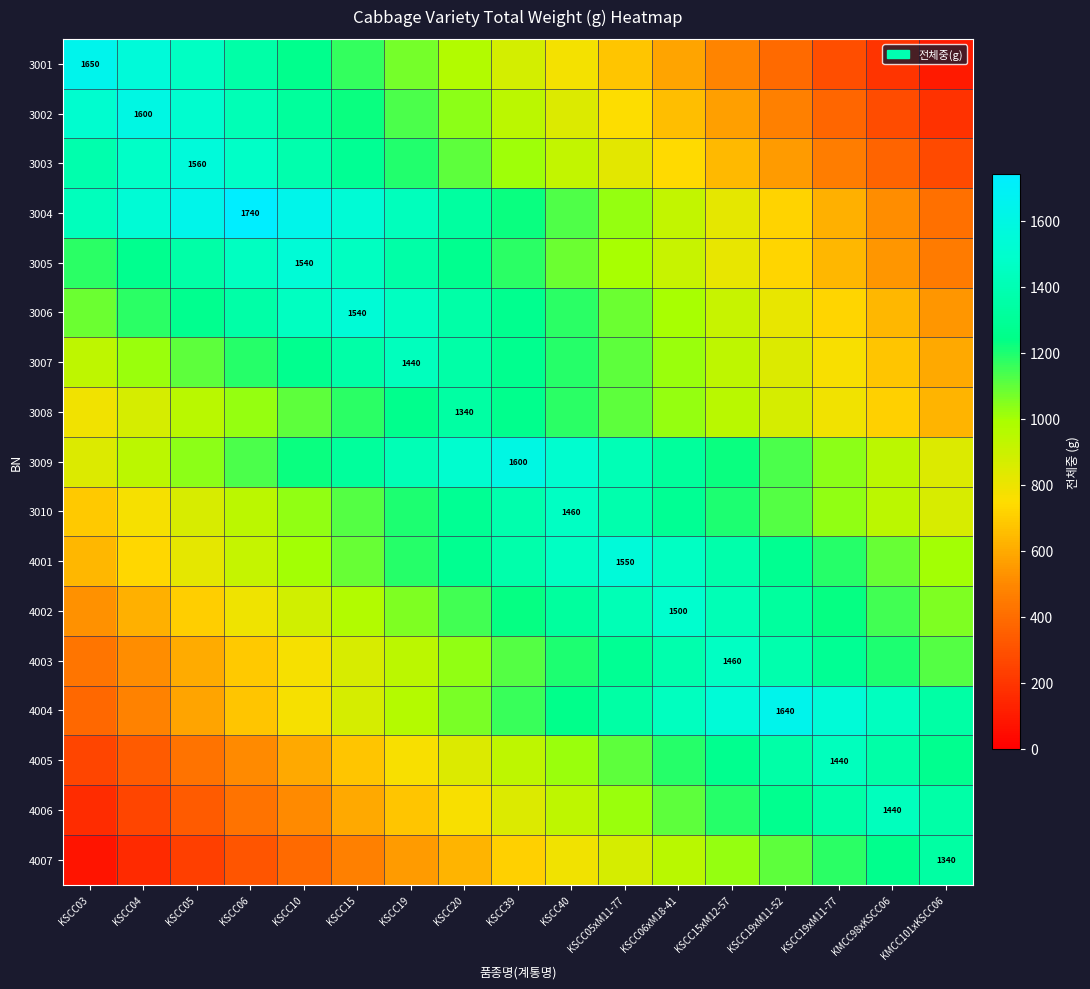

Which series has the widest spread of values?

3001